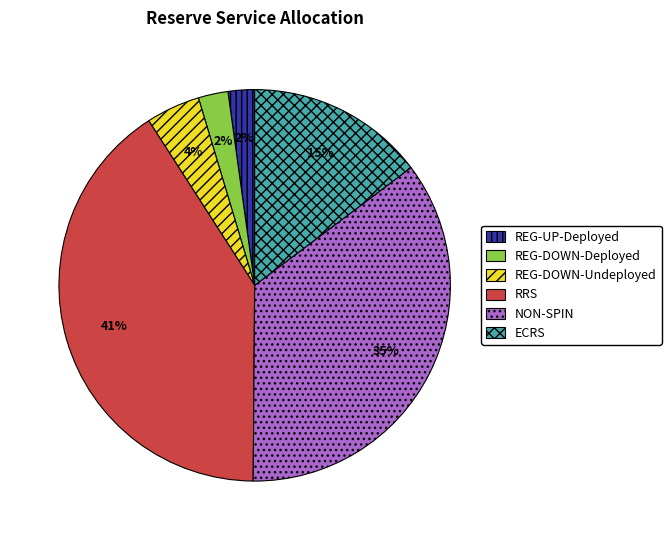

To the nearest percent, what is the difference between the REG-UP-Deployed and RRS slice percentages?

39%